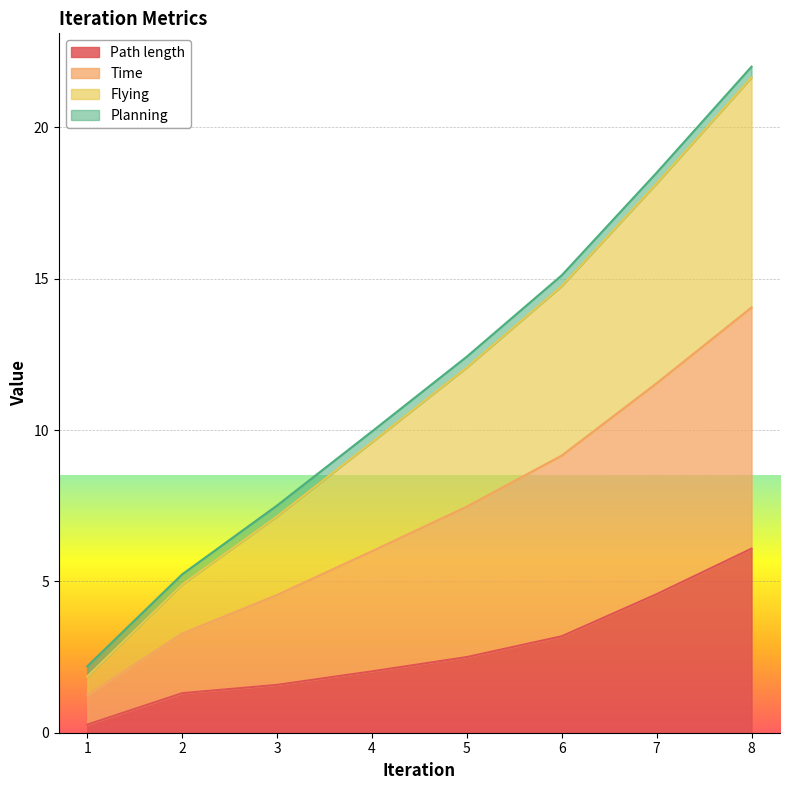

What is the sum of the Path length values at 8 and 7?

10.7